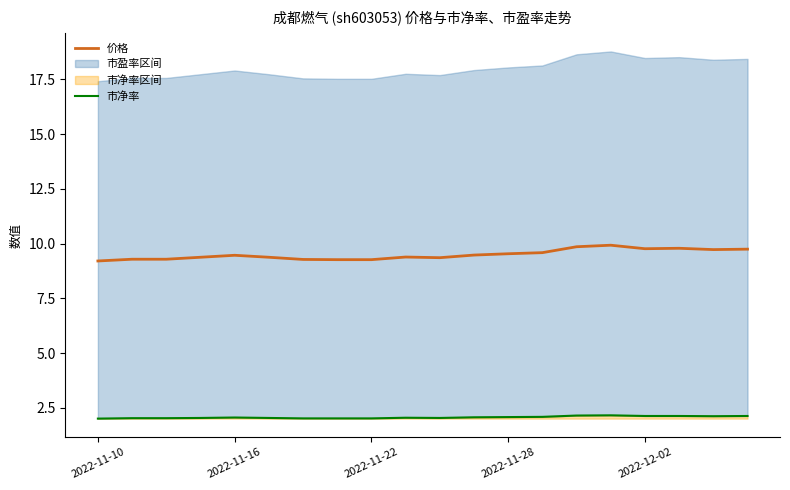

At which label does 市净率 reach its minimum?

2022-11-10